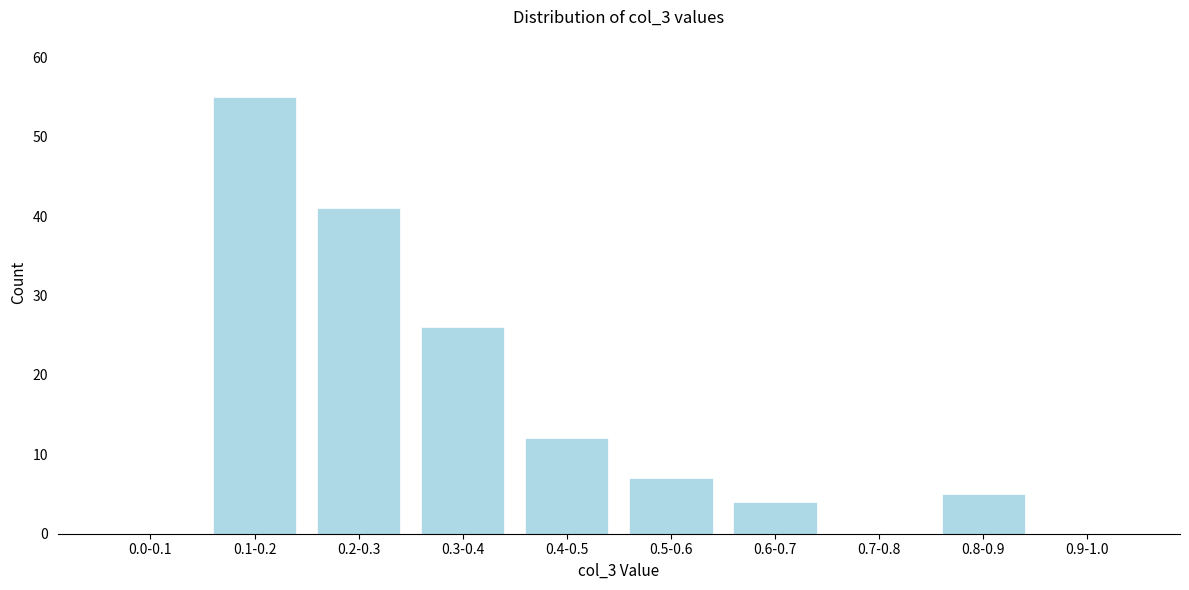

Reading left to right, list all the values displayed in this chart.

0.0-0.1=0	0.1-0.2=55	0.2-0.3=41	0.3-0.4=26	0.4-0.5=12	0.5-0.6=7	0.6-0.7=4	0.7-0.8=0	0.8-0.9=5	0.9-1.0=0